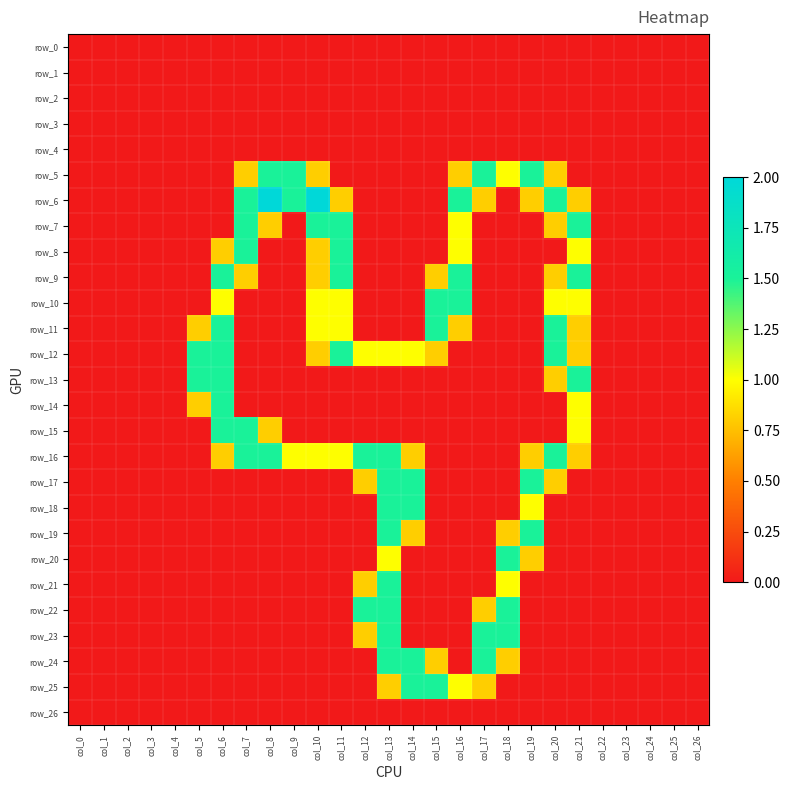

The value of row_22 at col_20 is 0.6. True or false?

False